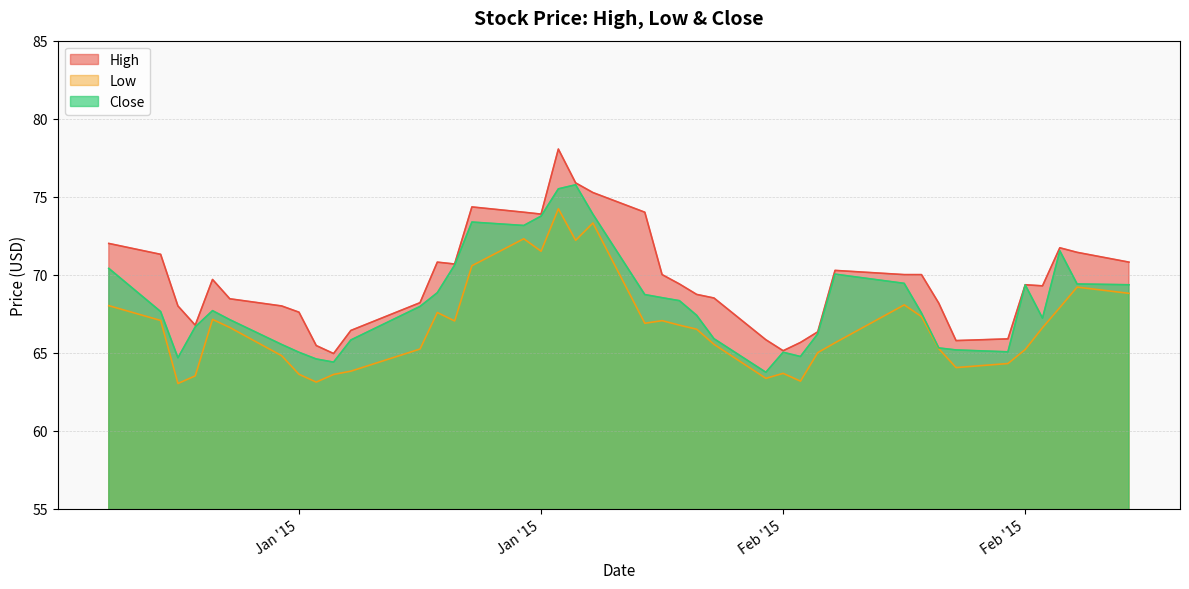

How many values in the Low series exceed 66?

22